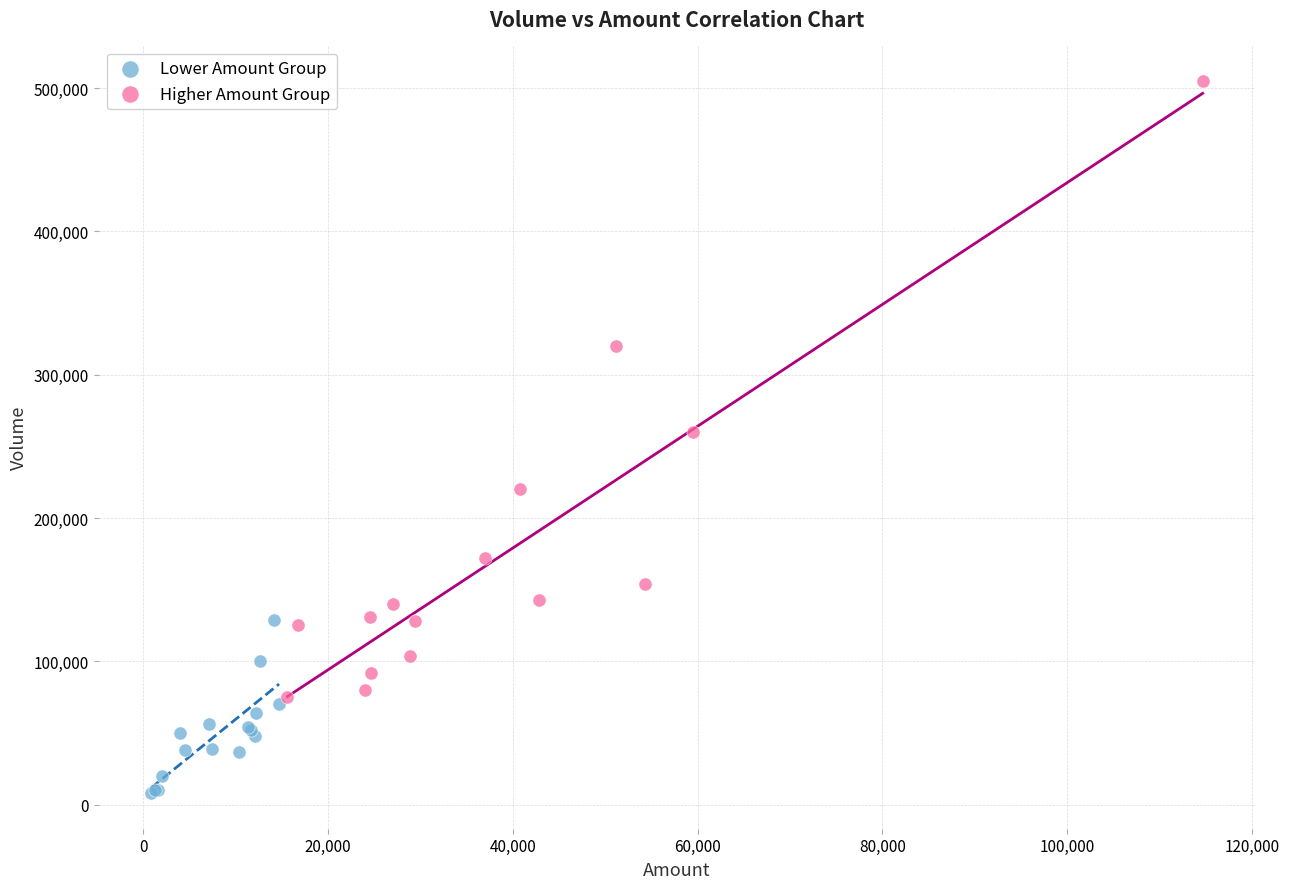

Which series contains the highest Y value?

Higher Amount Group